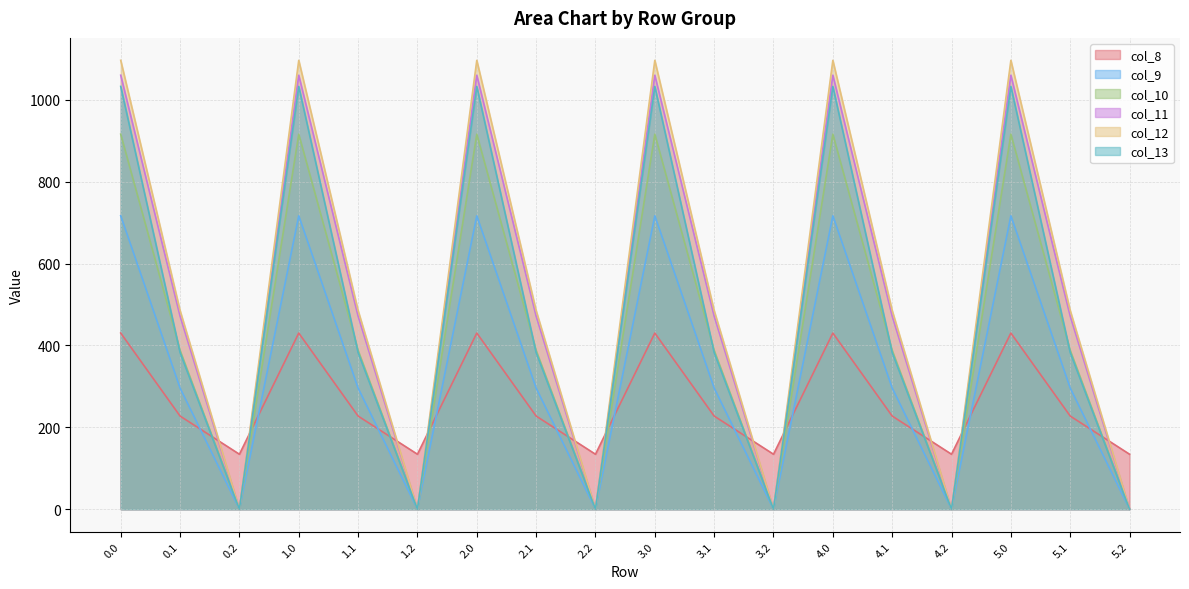

What is the label of the 15th point from the left?

4.2